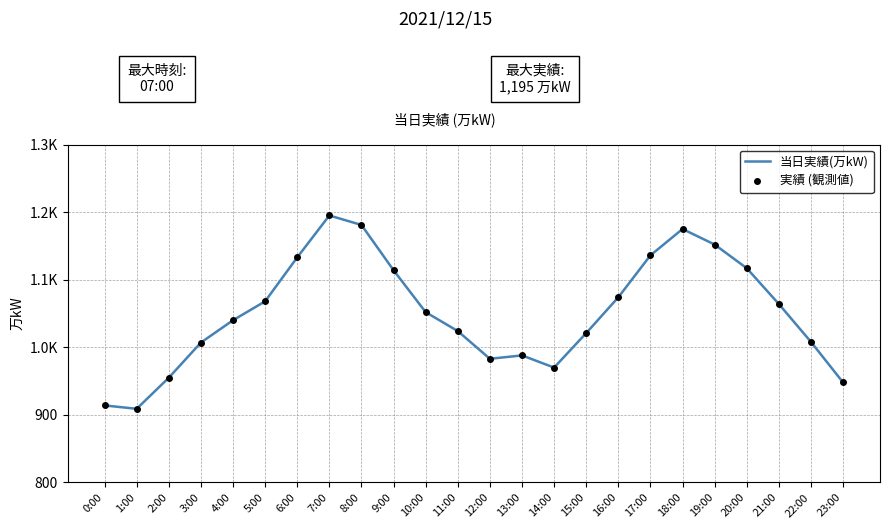

At which label does 実績 (観測値) reach its minimum?

1:00